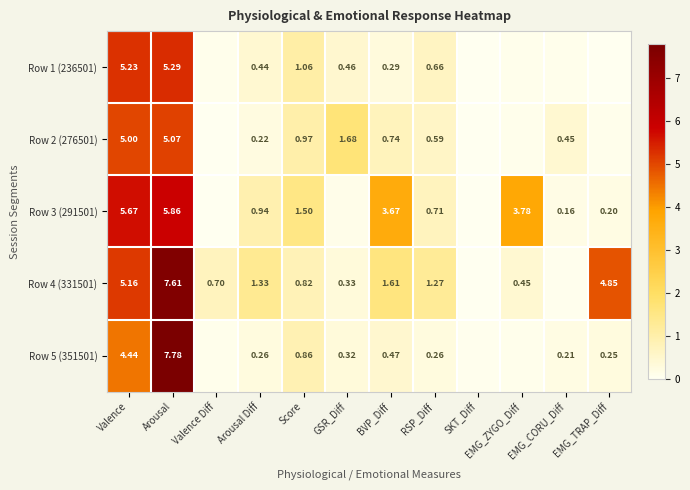

At which category does the chart reach its peak across all series?

Arousal